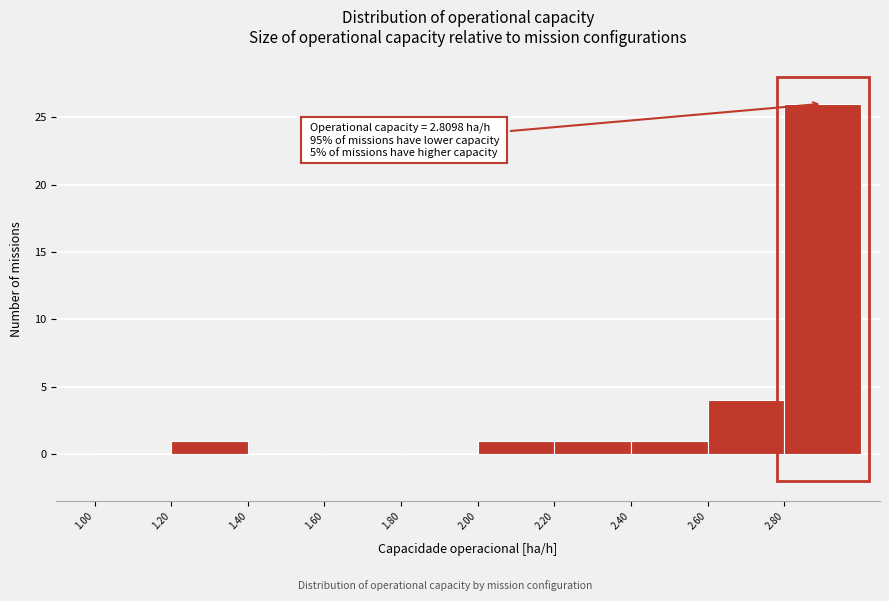

Which range on the x-axis has the tallest bar?

2.8 to 3.0